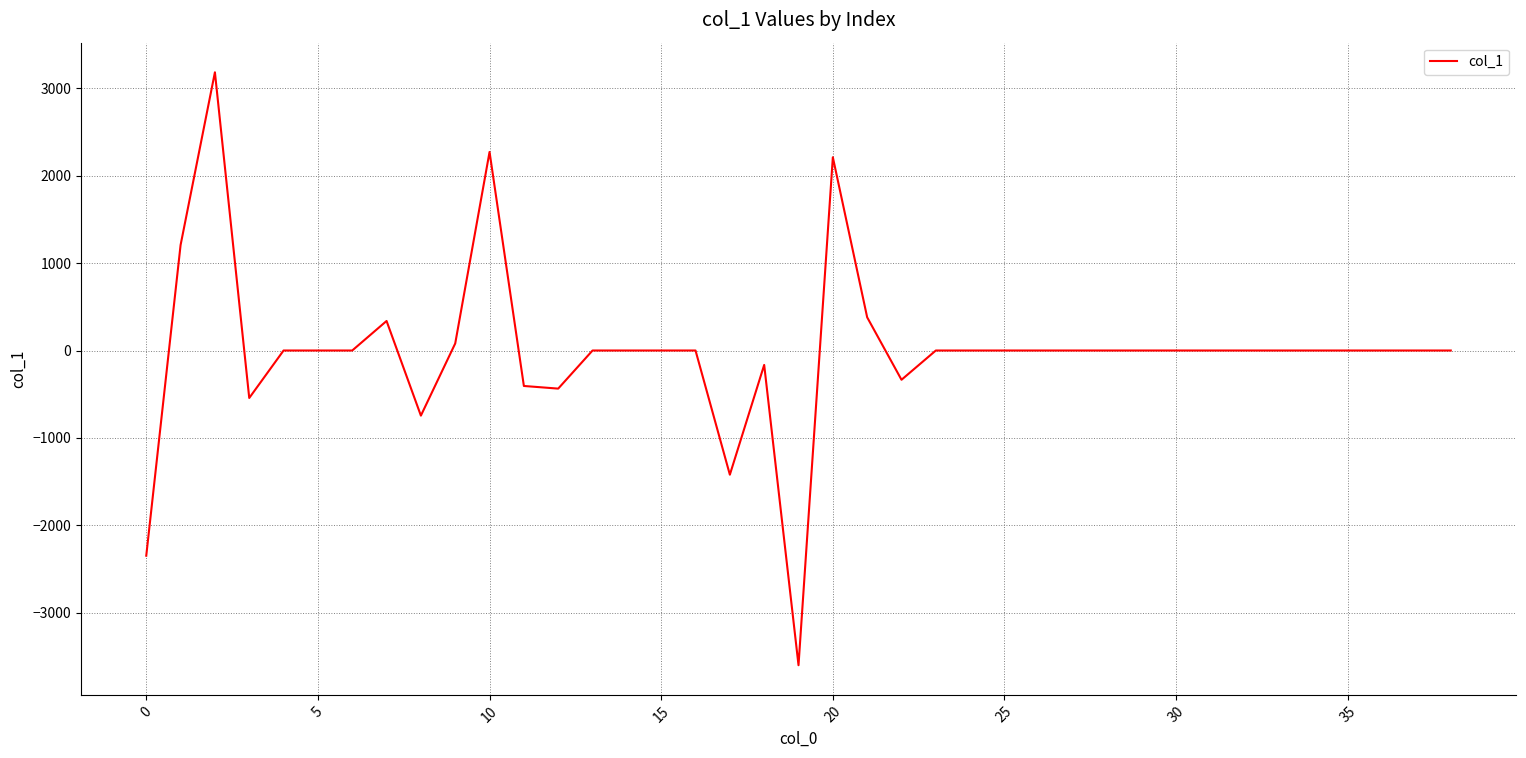

What is the difference between the maximum and minimum values?

6785.6